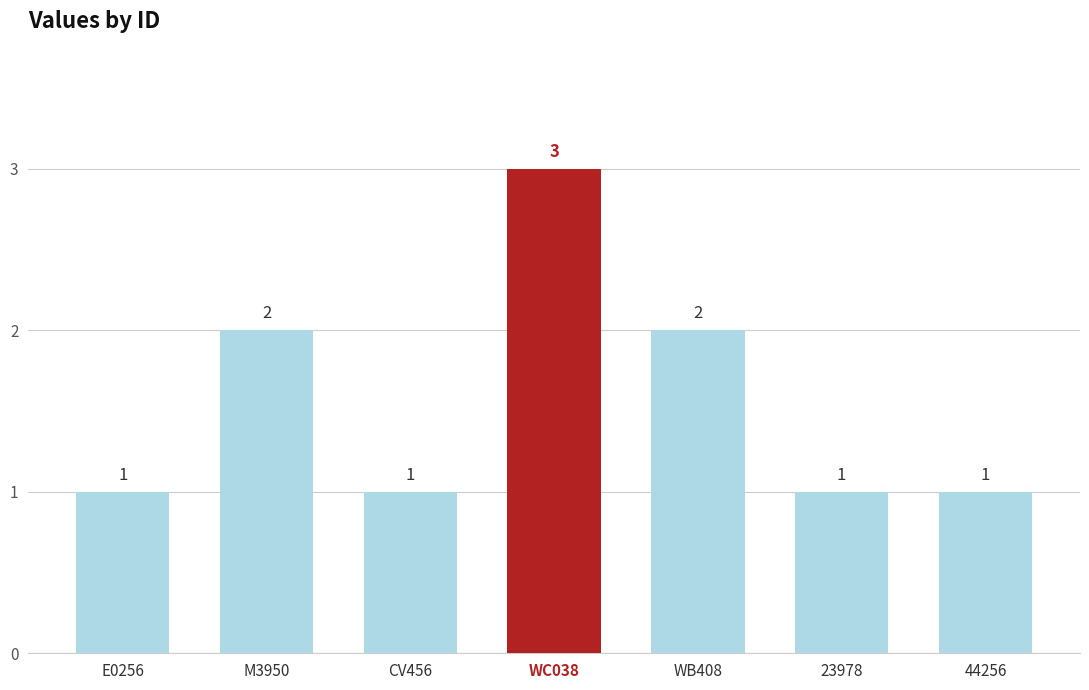

How many bars are there in total?

7